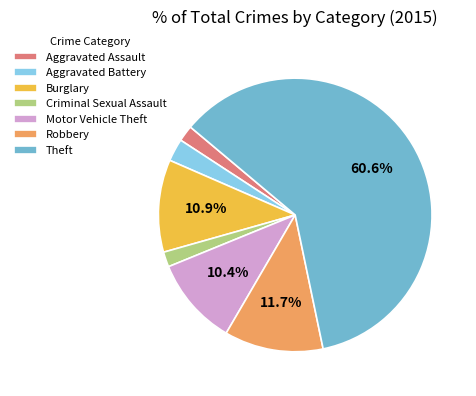

How many segments does this pie chart have?

7